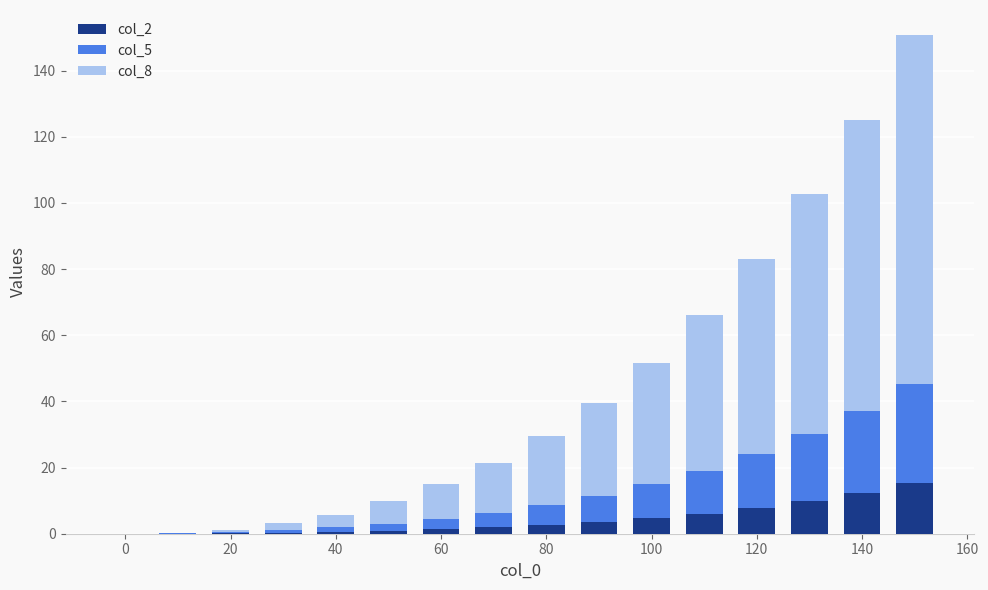

What is the maximum value for col_2?

15.3